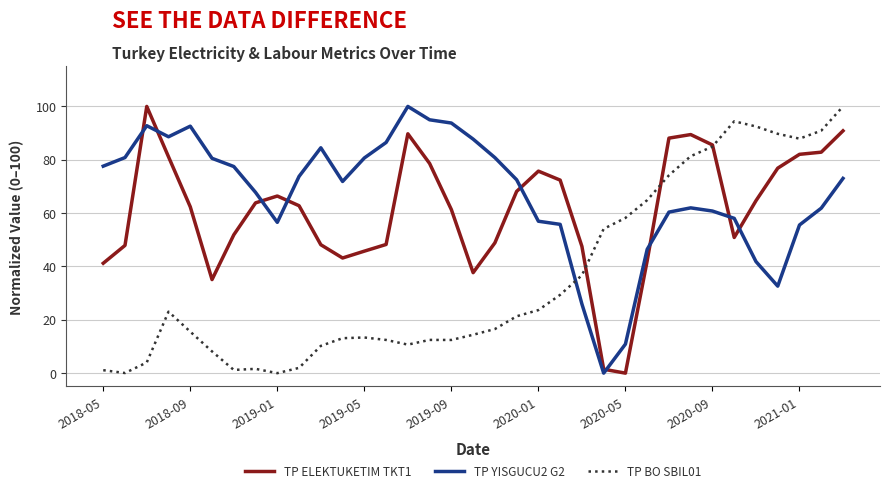

True or false: TP YISGUCU2 G2 and TP ELEKTUKETIM TKT1 cross at least once.

True